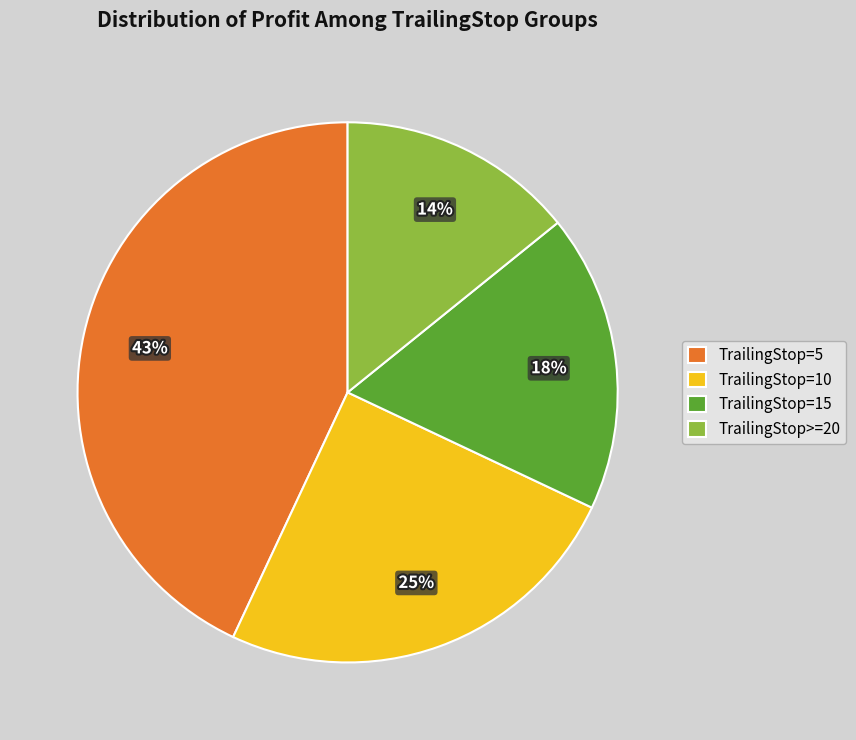

Between TrailingStop=10 and TrailingStop>=20, which is larger?

TrailingStop=10